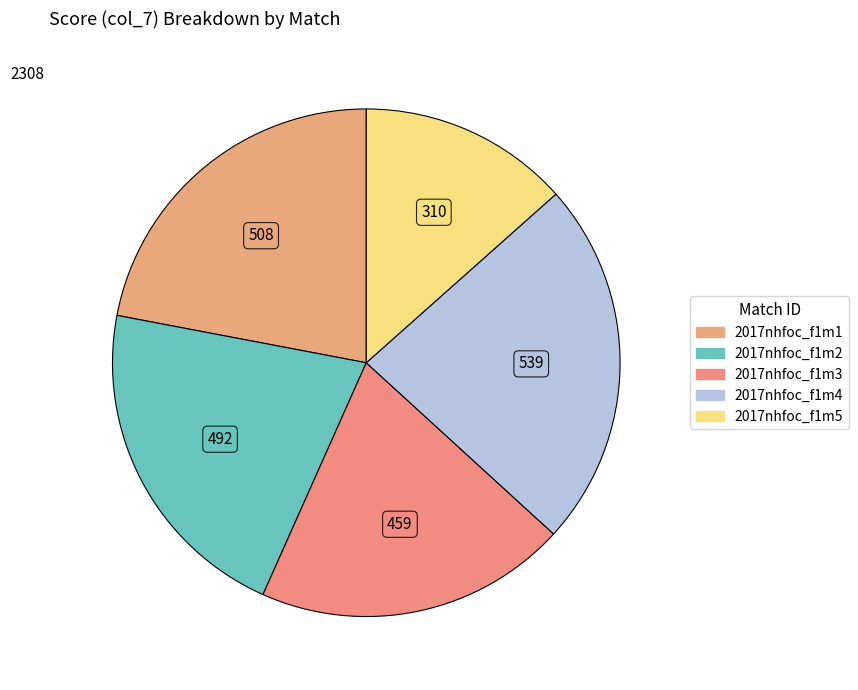

Is there any slice that represents more than half of the pie?

No